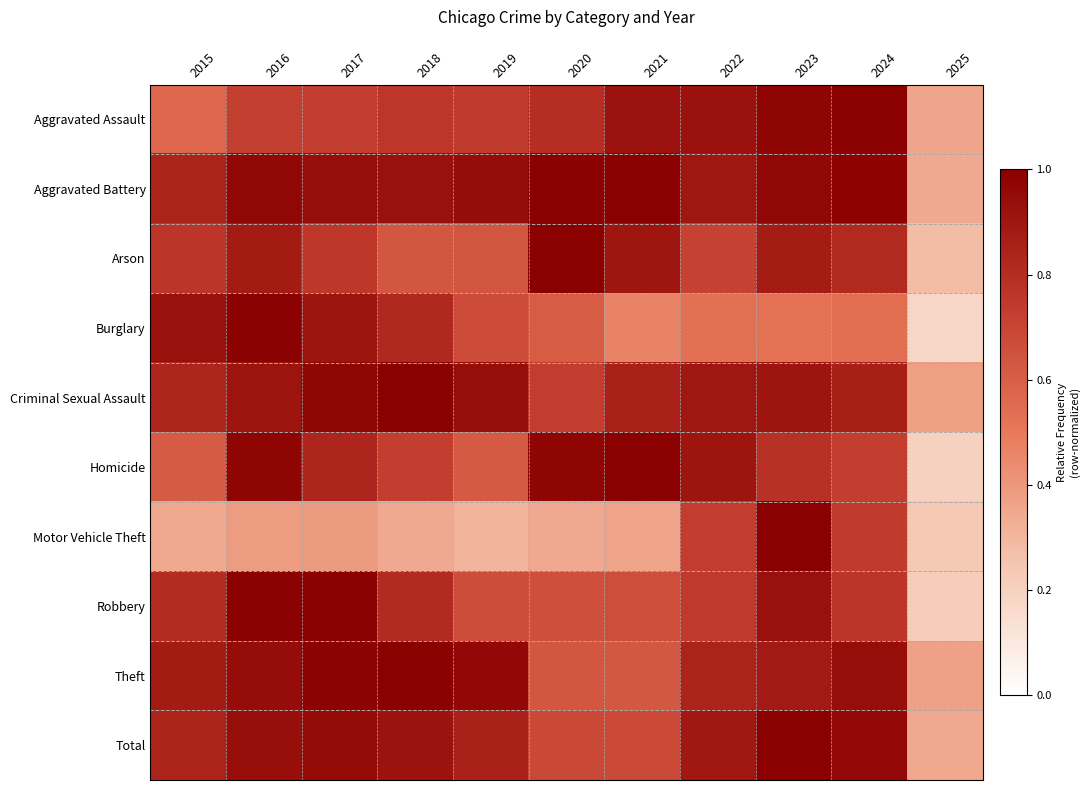

At which category is the sum across all series the highest?

2023